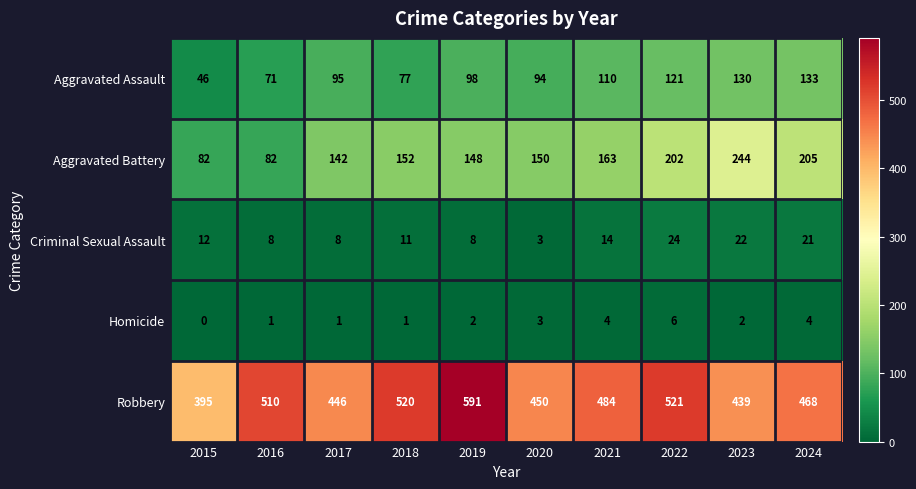

What is the difference between the second highest and minimum values in the Aggravated Battery series?

123